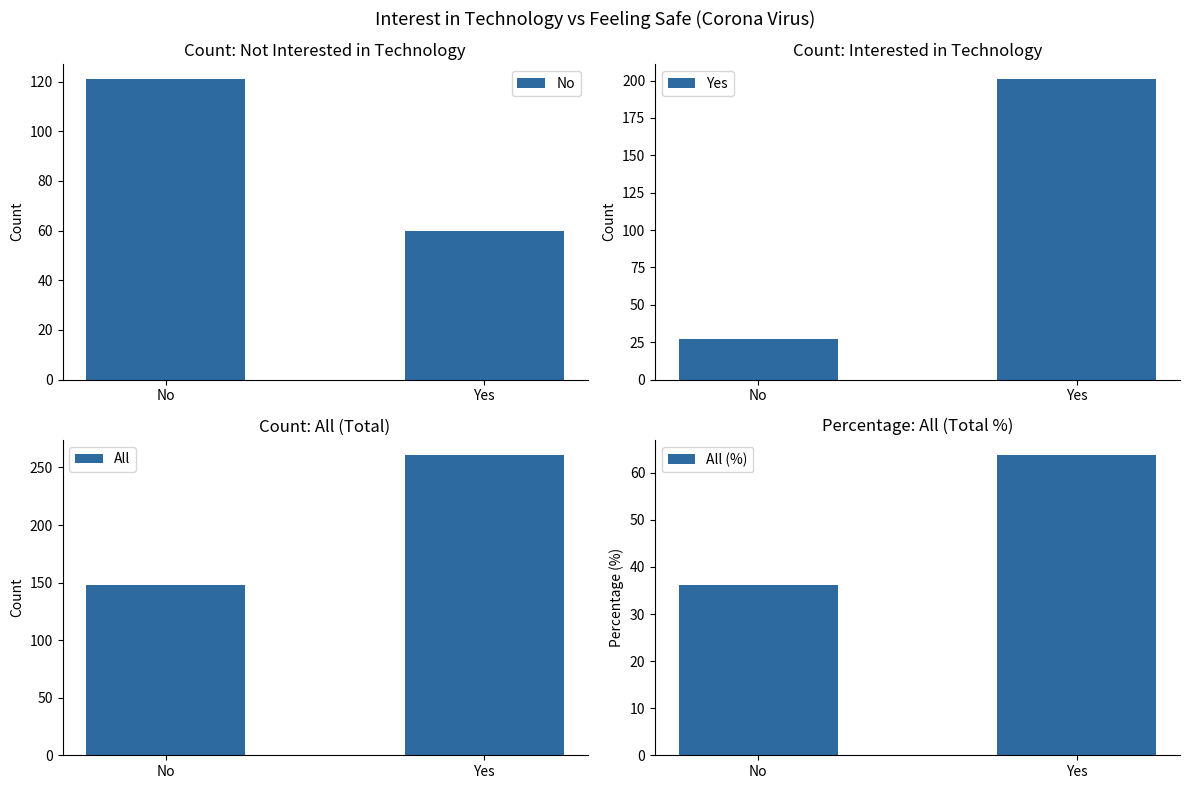

At which label does All reach its minimum?

No